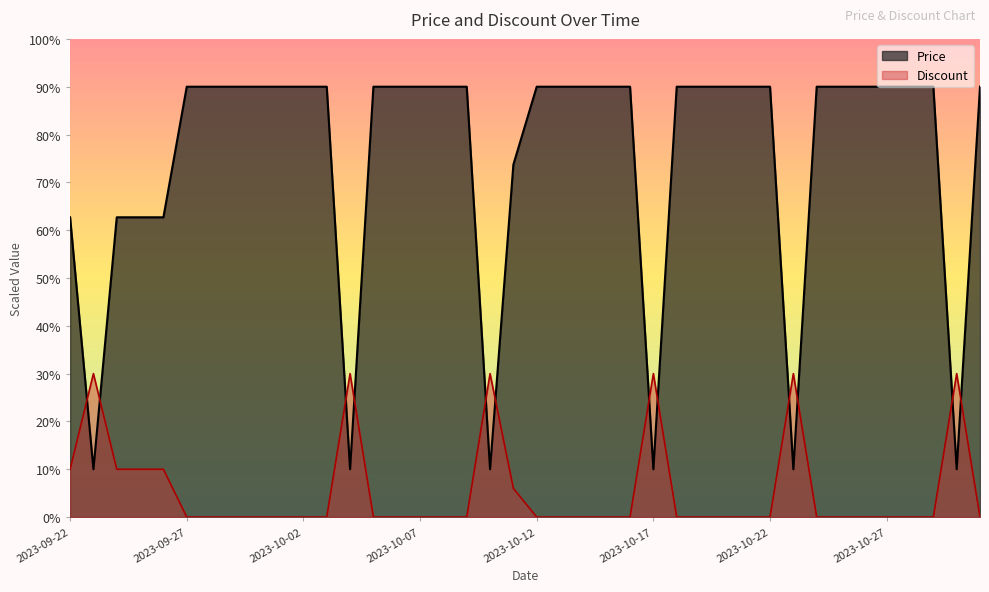

How many interior local valleys does the Price series have?

6